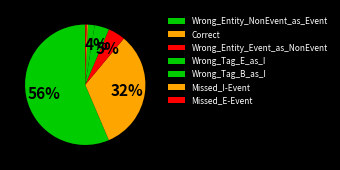

Combined, what portion of the pie is Missed_I-Event and Wrong_Entity_NonEvent_as_Event?

56.8%